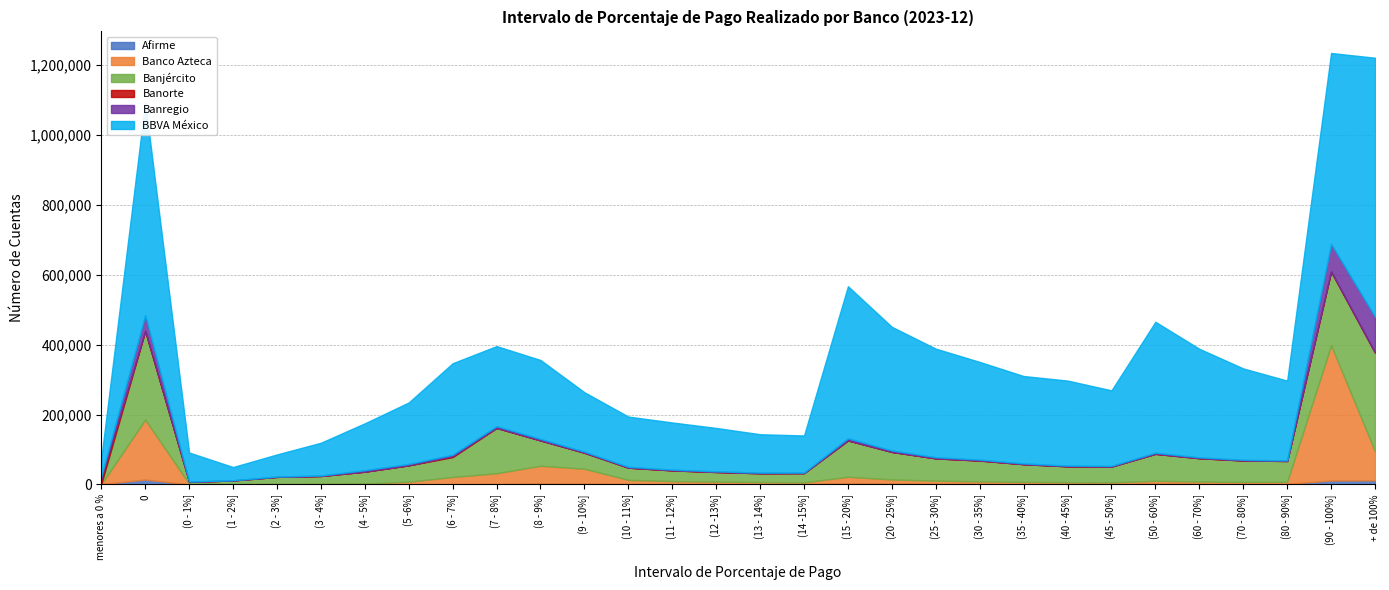

How many interior local peaks does the Banorte series have?

6